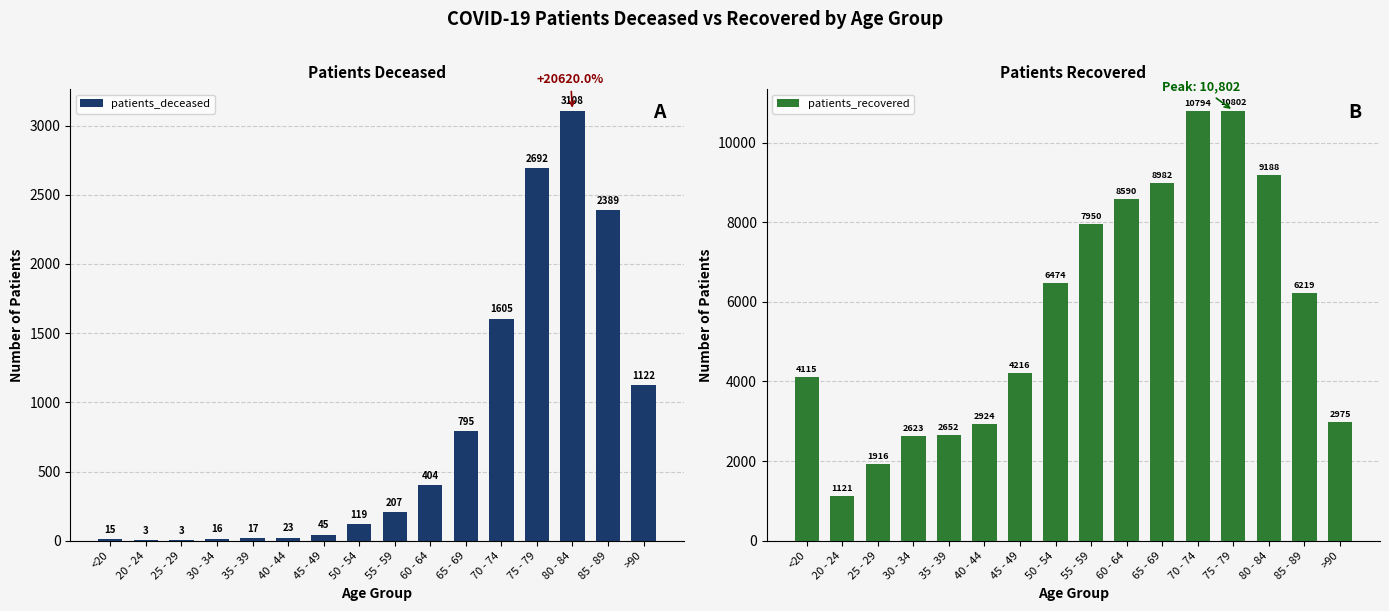

What is the lowest value of the patients_recovered series?

1121